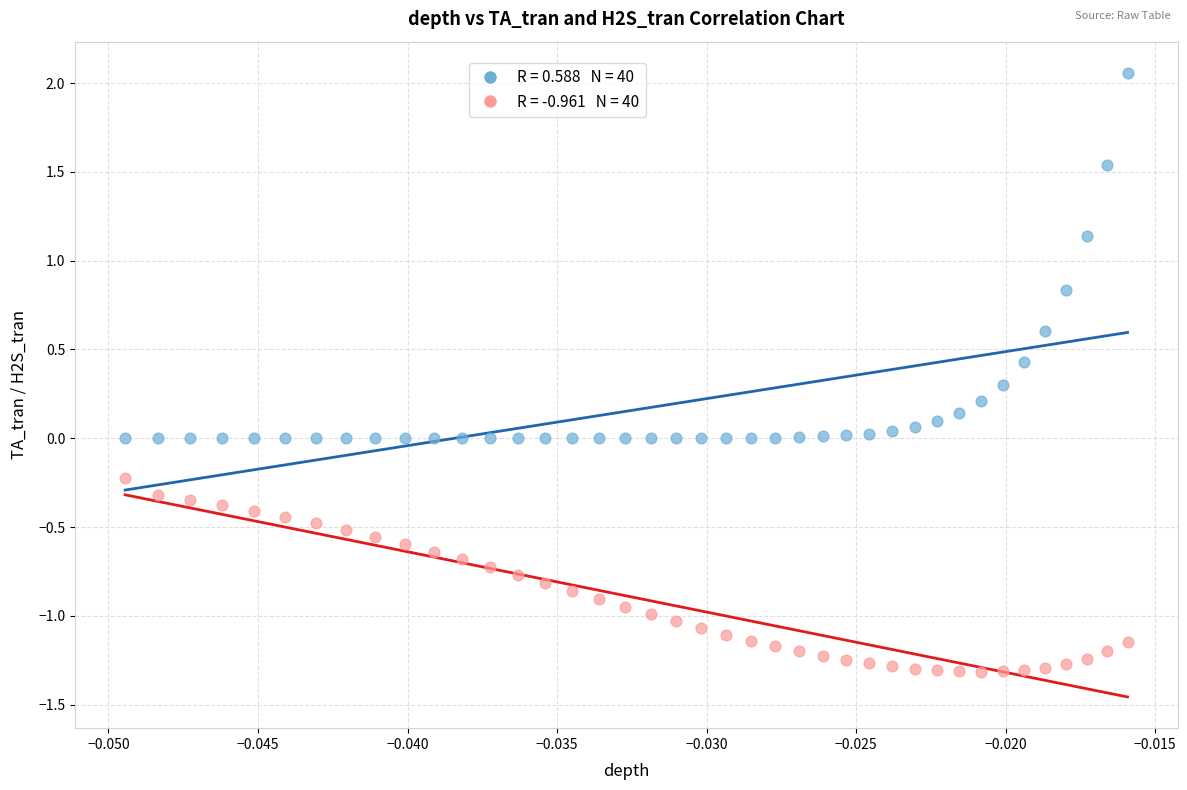

Across all data points, what is the range of Y values (max minus min)?

3.4